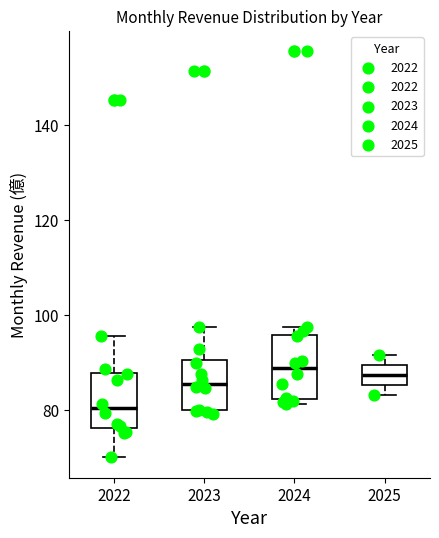

Reading left to right, transcribe this box plot: for each box, give where its median line is, the range the box spans, and where its two whiskers end, as read against the y-axis. The values are not printed on the chart, so give them approximately, as read against the axis.

2022: median 80, box 76 to 88, whiskers 70 to 96
2023: median 86, box 80 to 90, whiskers 78 to 98
2024: median 88, box 82 to 96, whiskers 82 (just below the box's lower edge) to 98
2025: median 88, box 86 to 90, whiskers 84 to 92